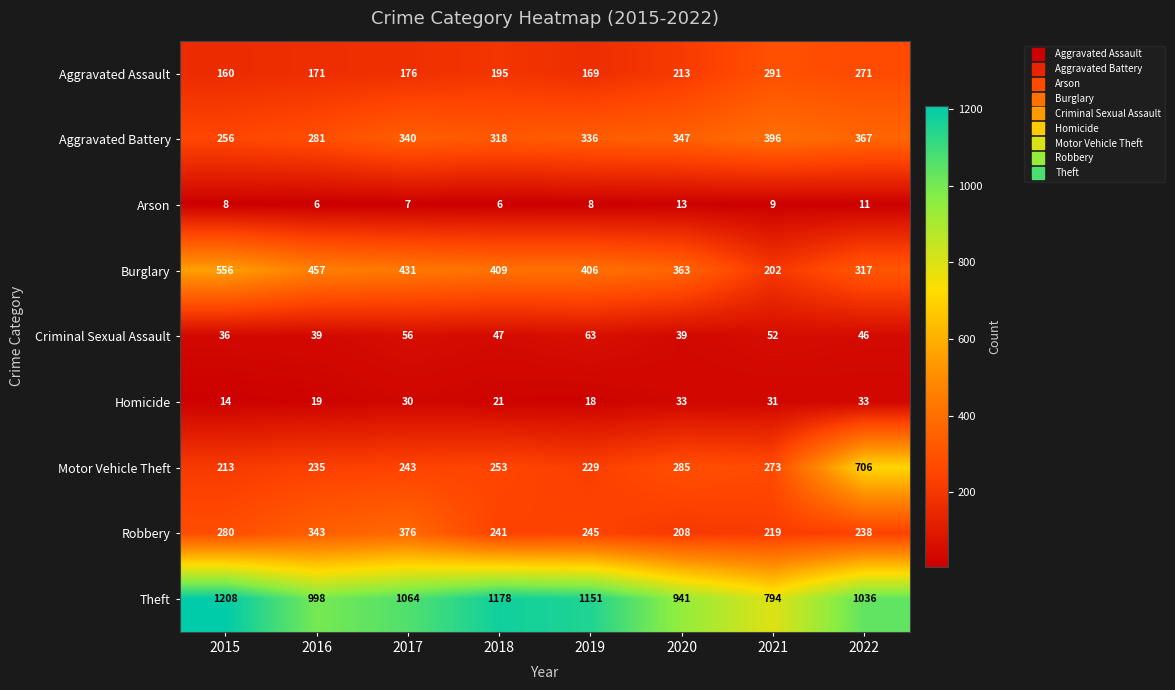

Which series changed the most between 2017 and 2020?

Robbery